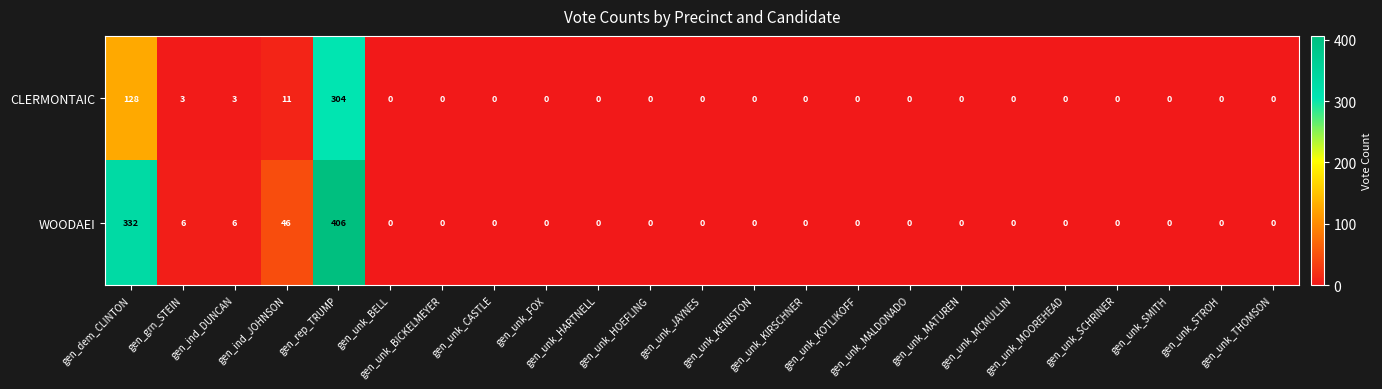

Which series has the largest range (max minus min)?

WOODAEI